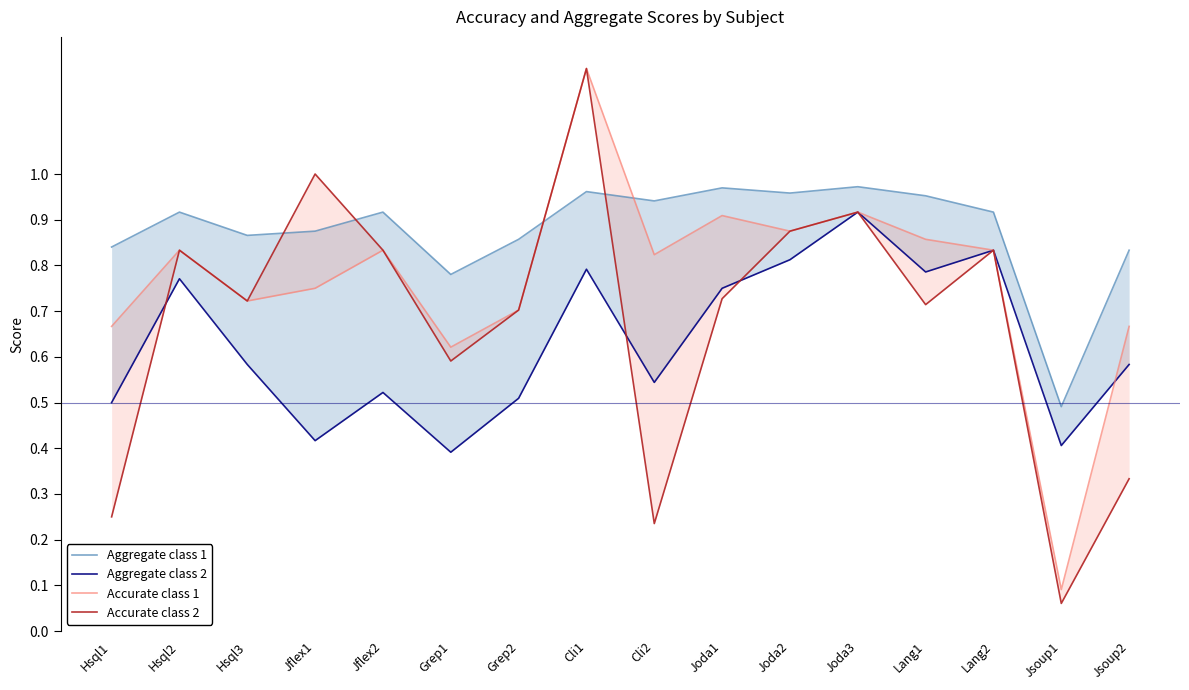

What is the approximate value of Accurate class 2 at Cli2?

0.2